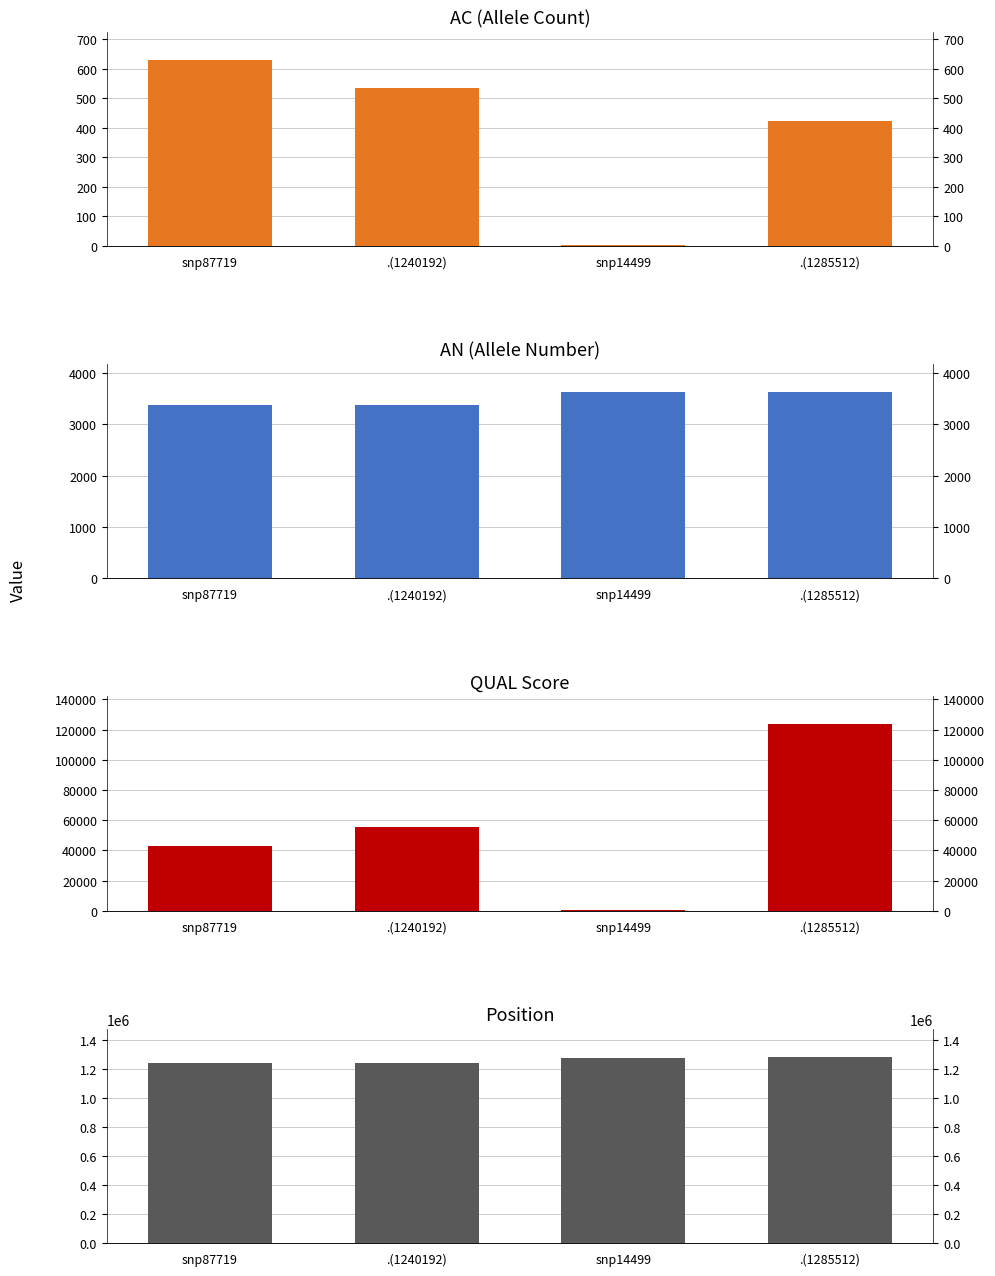

How many series are shown in this chart?

4